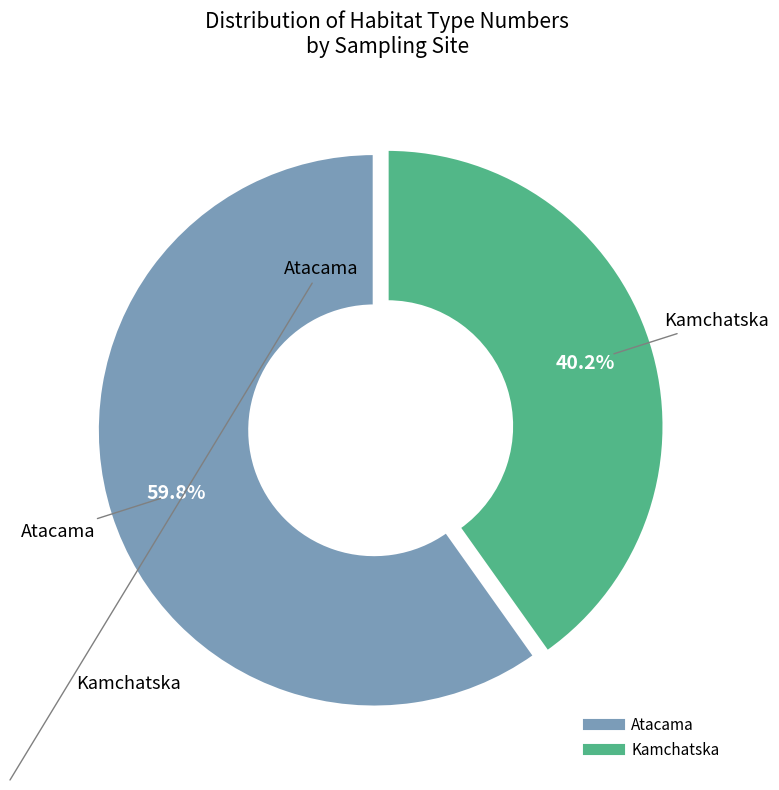

Does any single category account for the majority?

Yes